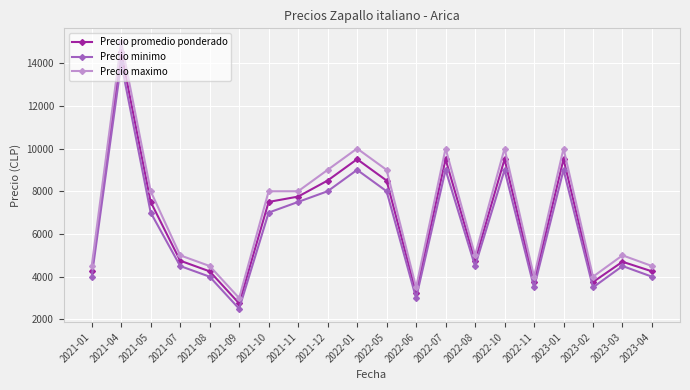

True or false: Precio maximo and Precio minimo cross at least once.

False